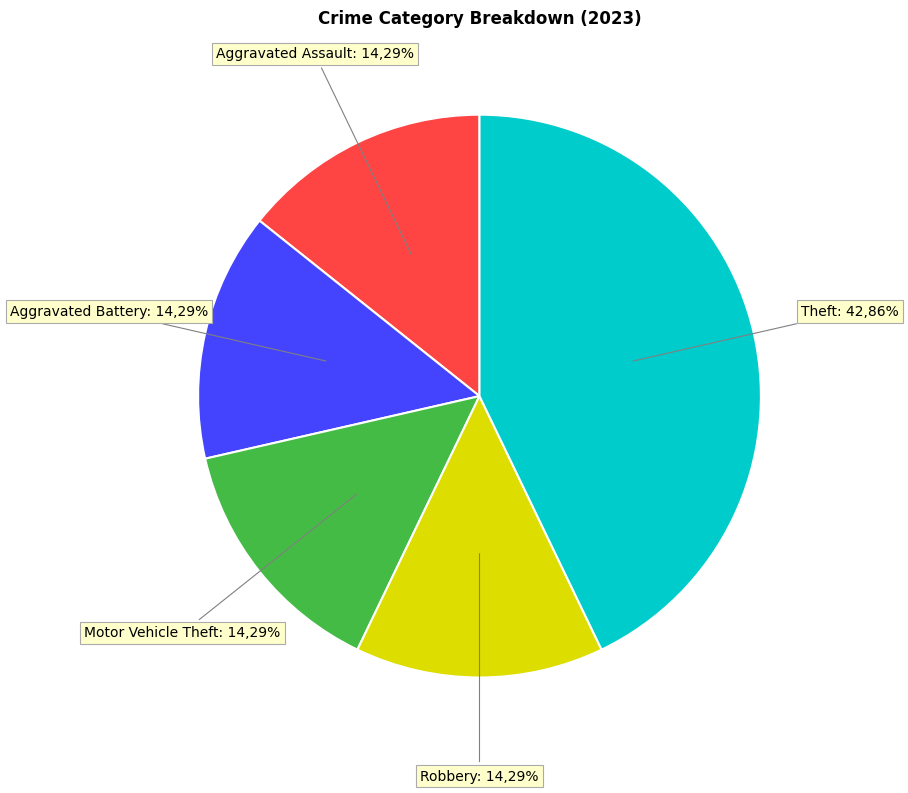

Which has a higher value, Robbery or Theft?

Theft